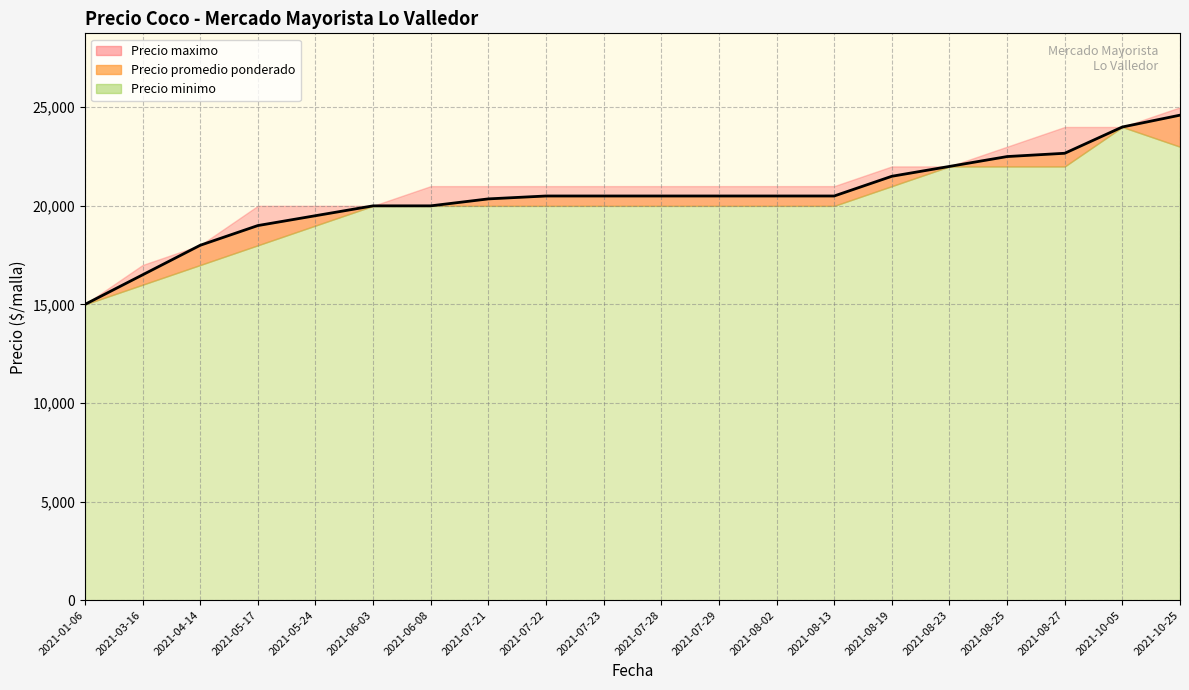

What is the label of the 14th point from the right?

2021-06-08